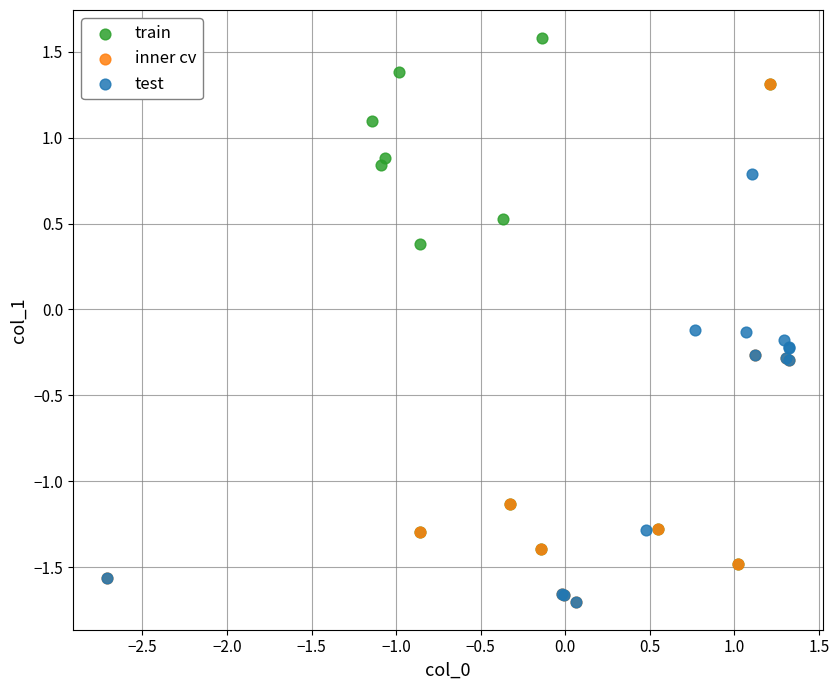

Which series contains the highest Y value?

train